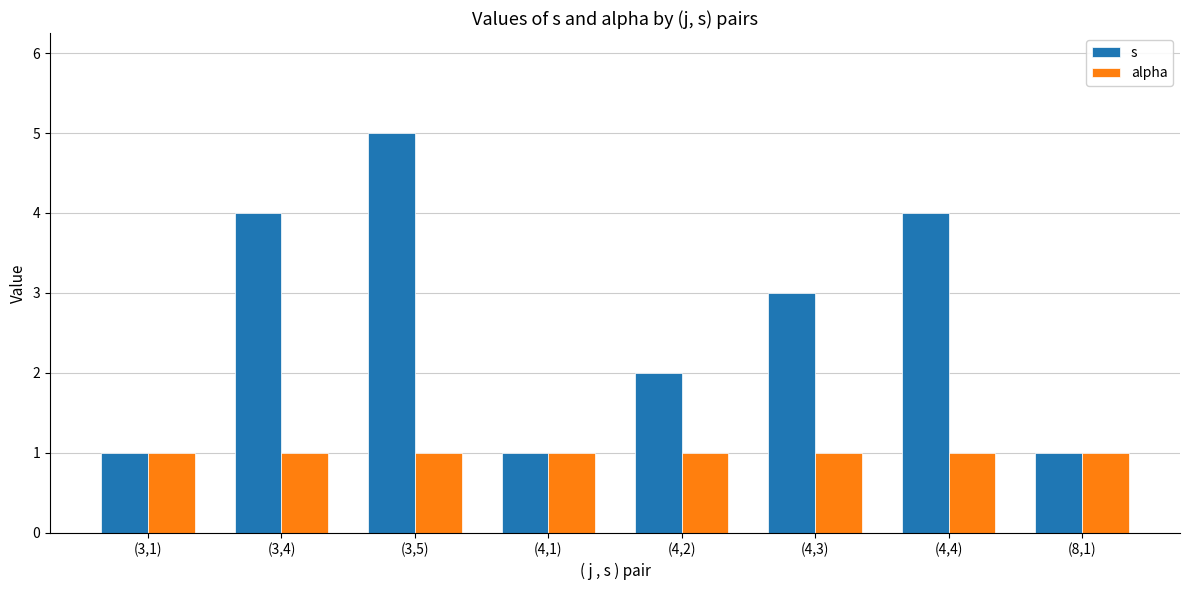

Rank the series by their maximum value, from lowest to highest.

alpha, s